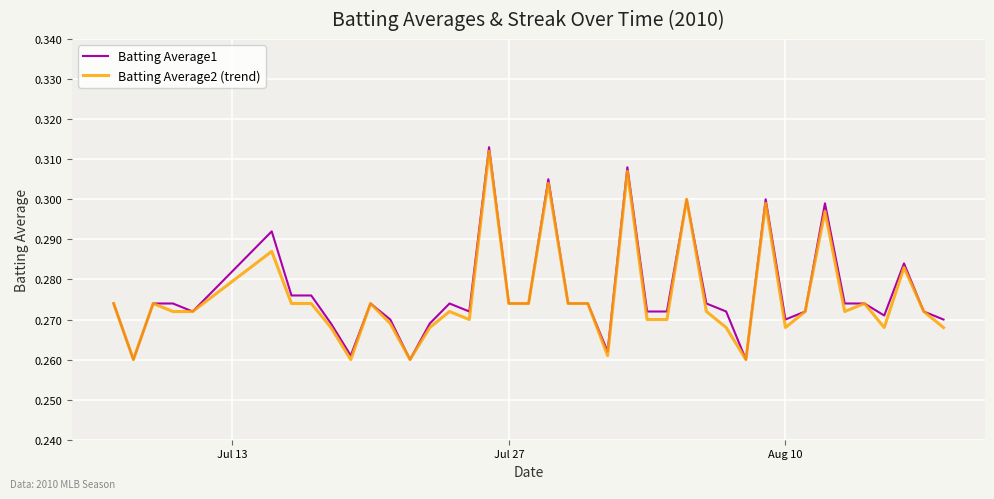

List the series in order of their overall mean, lowest first.

Batting Average2 (trend), Batting Average1